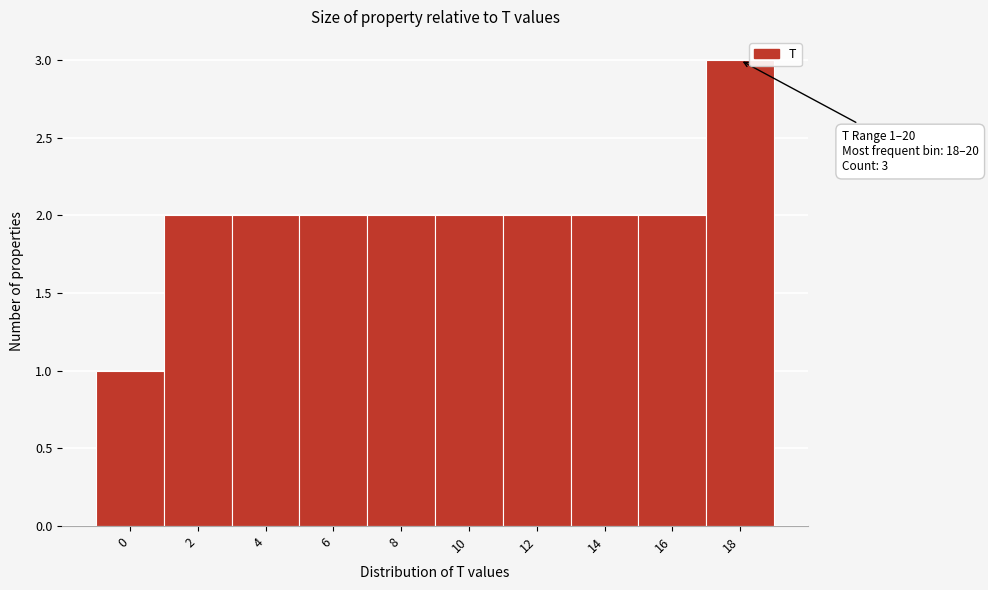

Reading left to right, extract all data points from this chart.

0=1	2=2	4=2	6=2	8=2	10=2	12=2	14=2	16=2	18=3